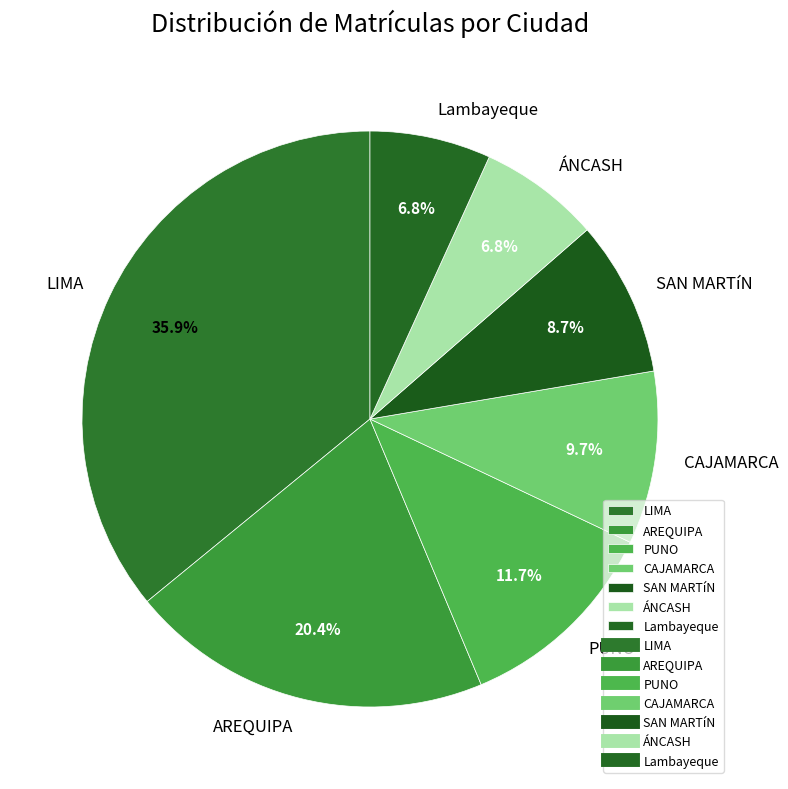

To the nearest percent, what is the average slice percentage?

14%